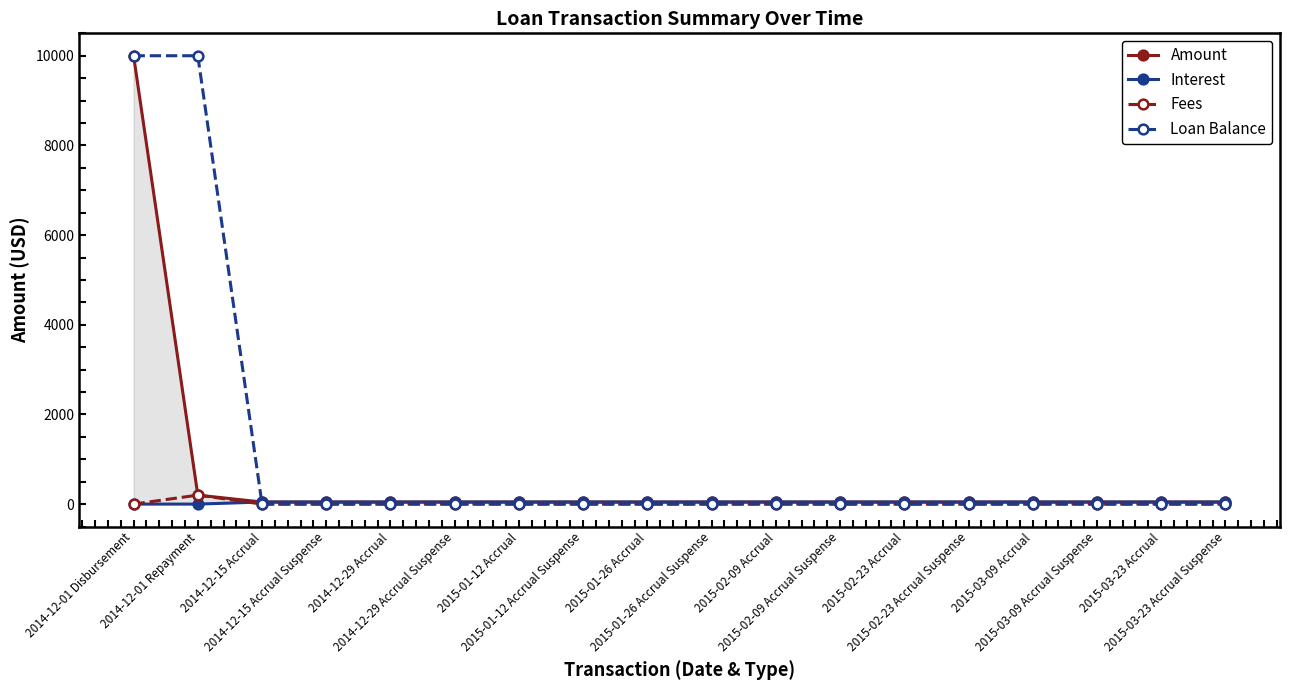

Which series changed the most between 2015-01-12 Accrual Suspense and 2015-02-23 Accrual Suspense?

Amount